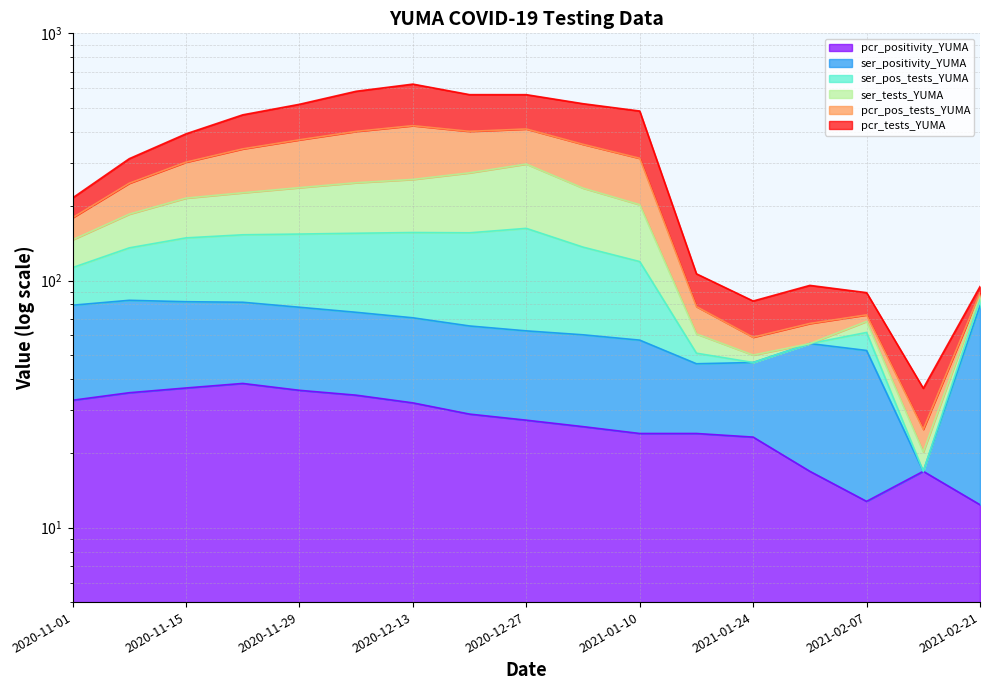

What is the difference between the highest and lowest values at 2020-12-20?

536.0